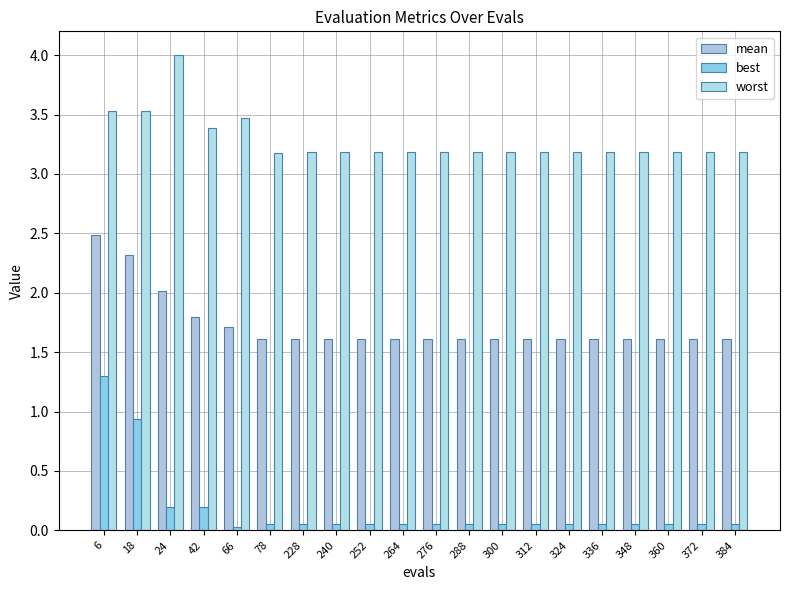

What is the value of the best bar at the 7th from the left?

0.1